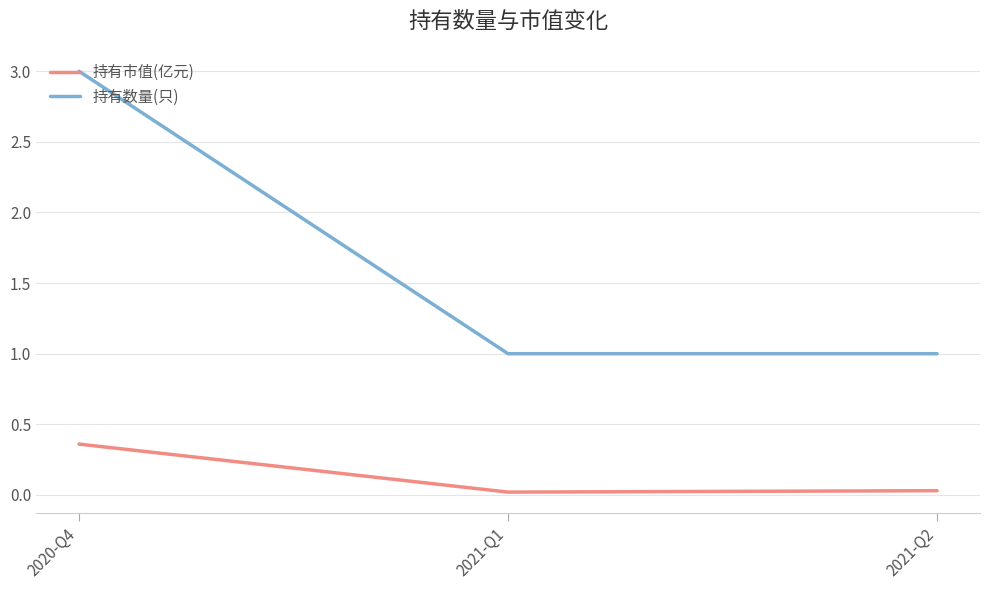

Which series has the largest total across all categories?

持有数量(只)